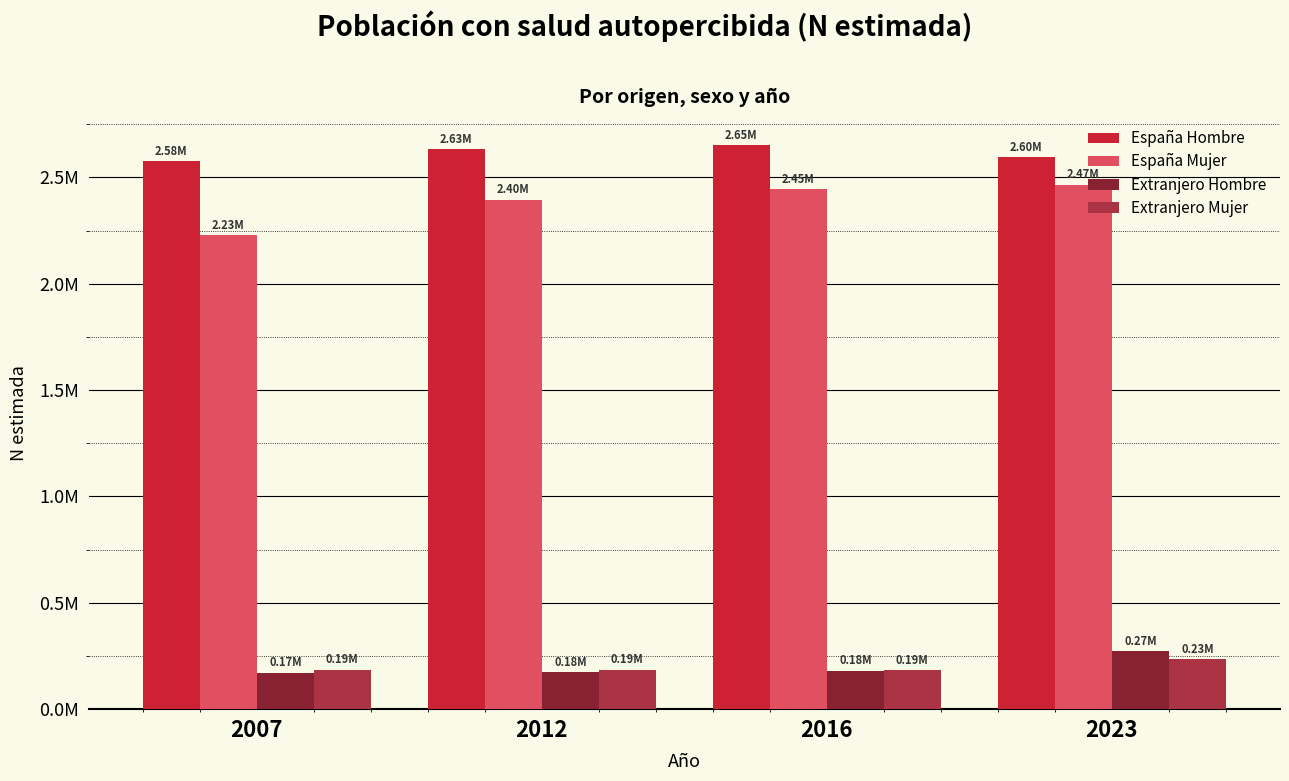

Are the bars horizontal?

No